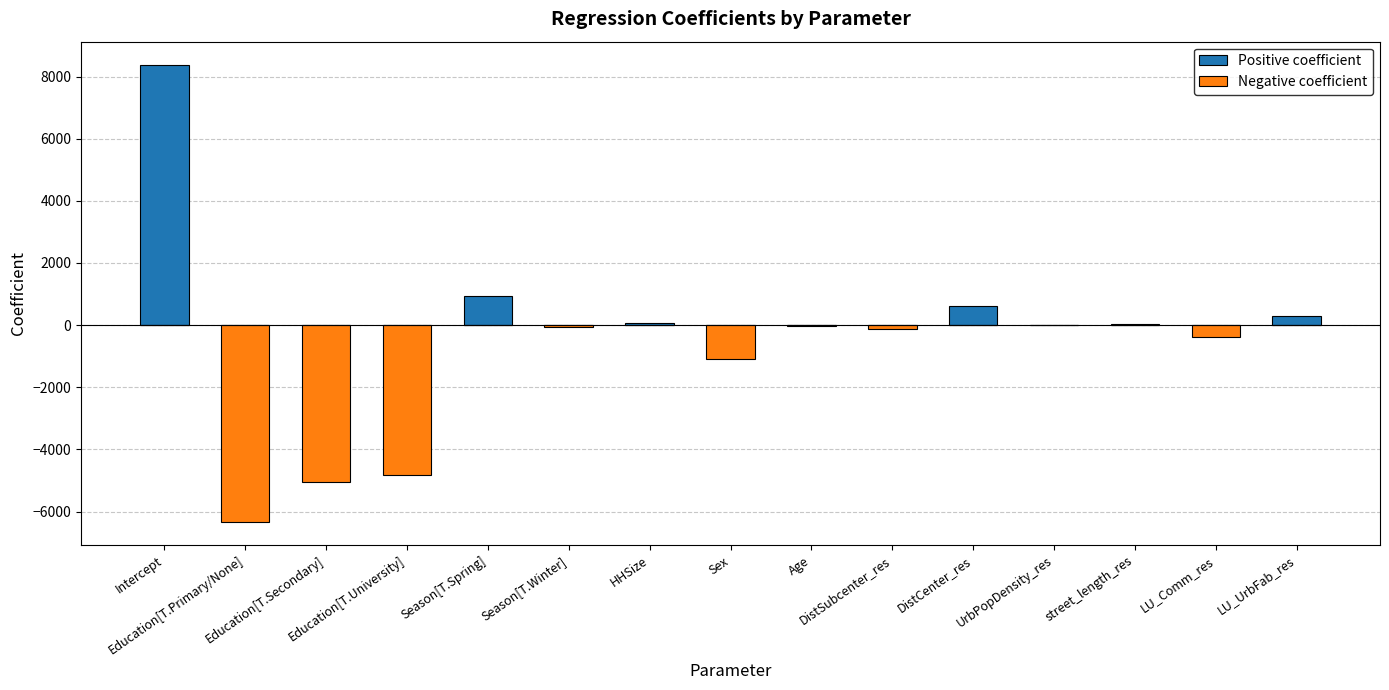

What is the minimum value shown in the chart?

-6333.5